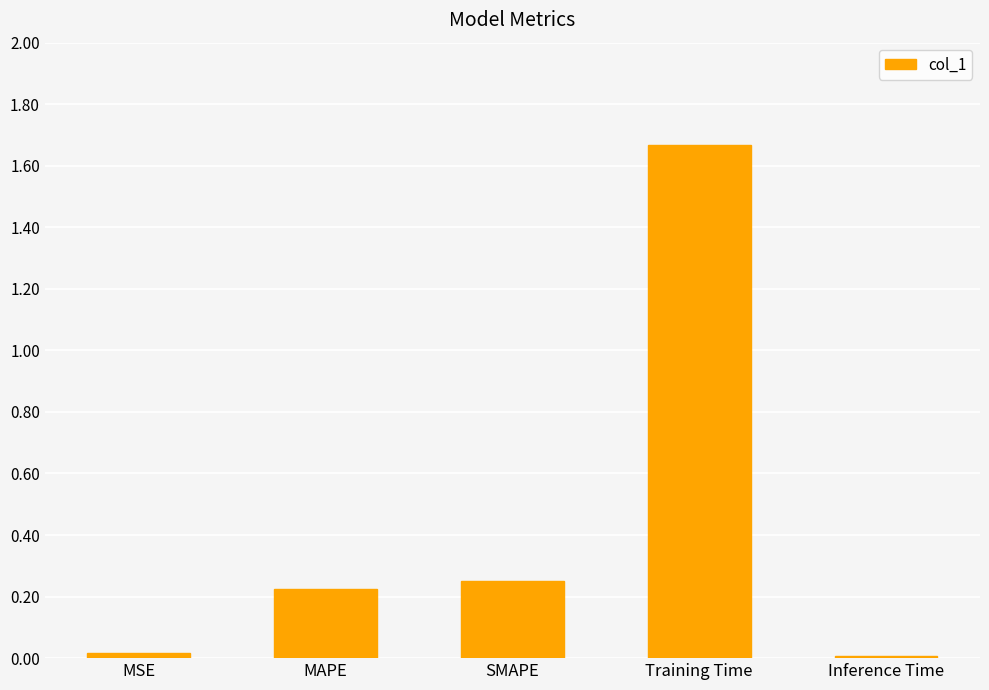

Between SMAPE and Training Time, which is larger?

Training Time